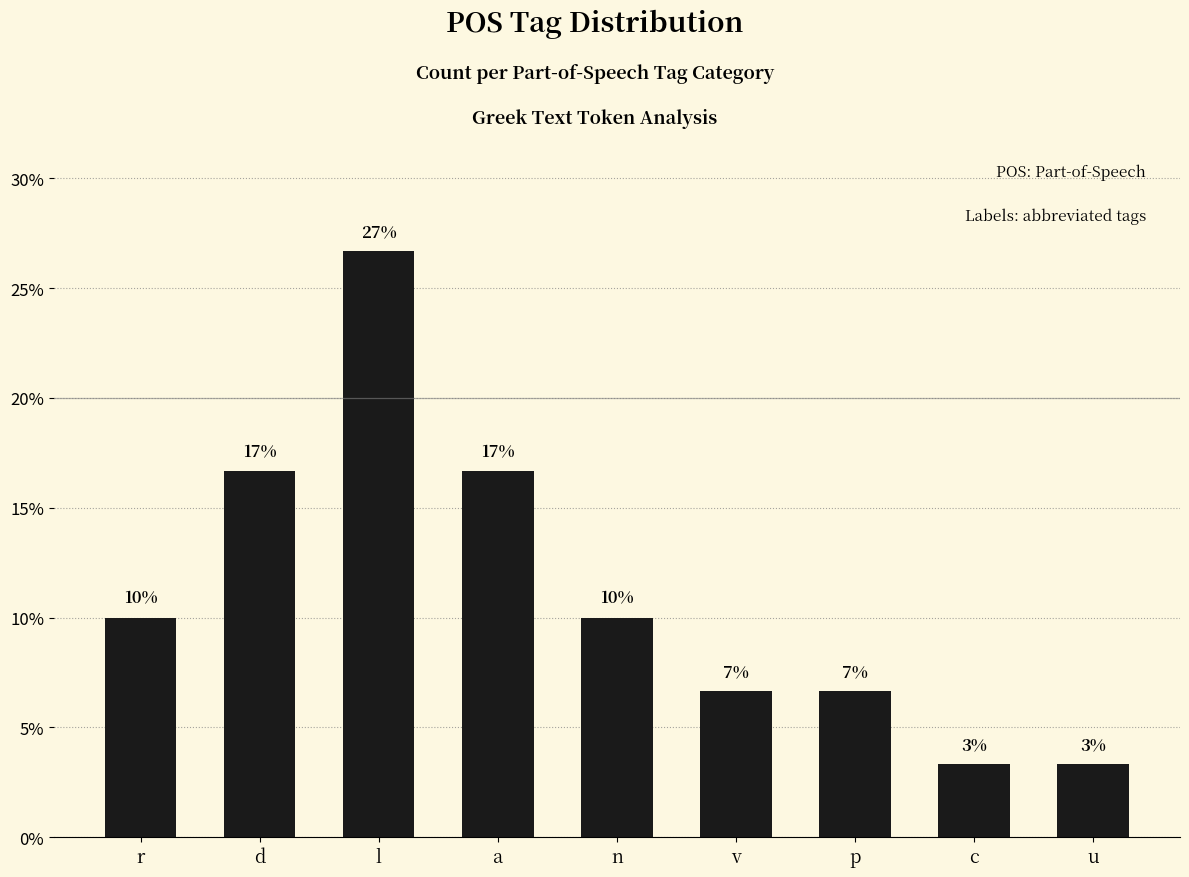

How many bars are there in total?

9